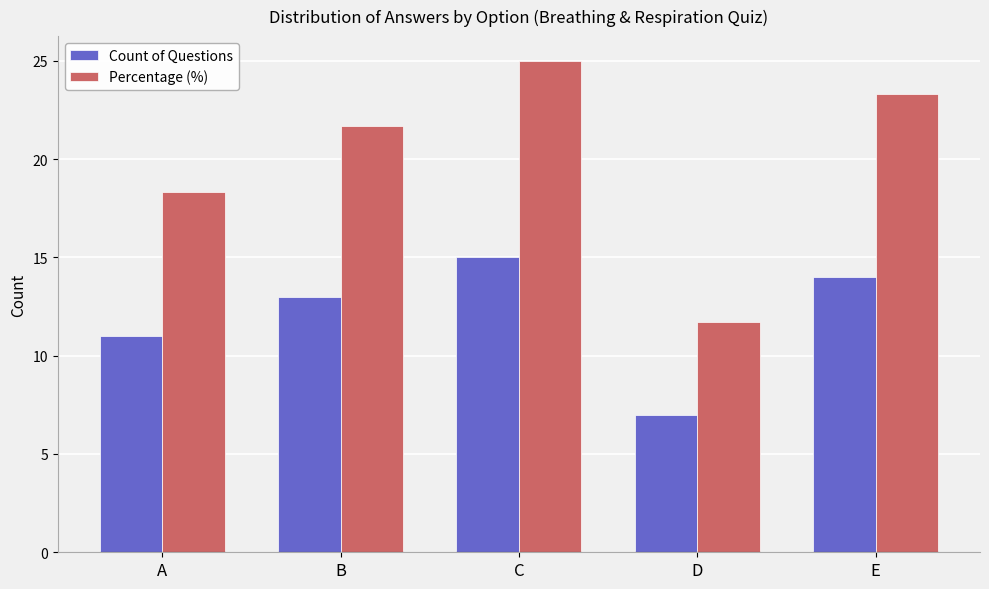

Reading left to right, extract all data points from this chart.

Count of Questions: A=11.0	B=13.0	C=15.0	D=7.0	E=14.0
Percentage (%): A=18.3	B=21.7	C=25.0	D=11.7	E=23.3